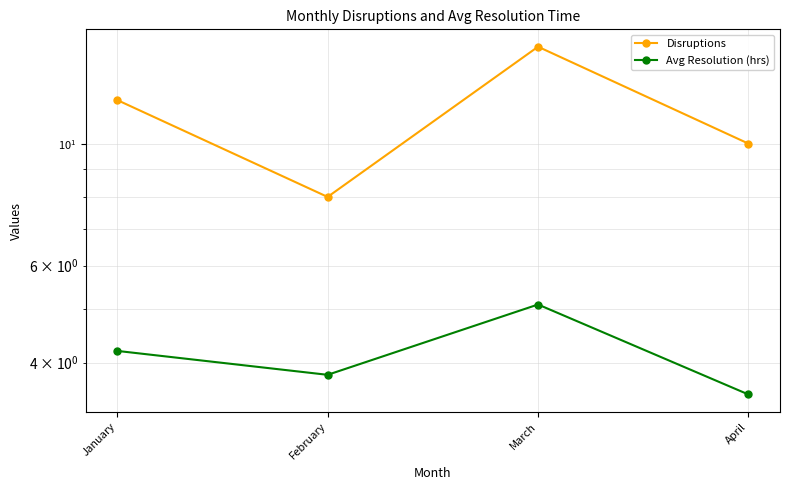

What is the minimum value for Avg Resolution (hrs)?

3.5